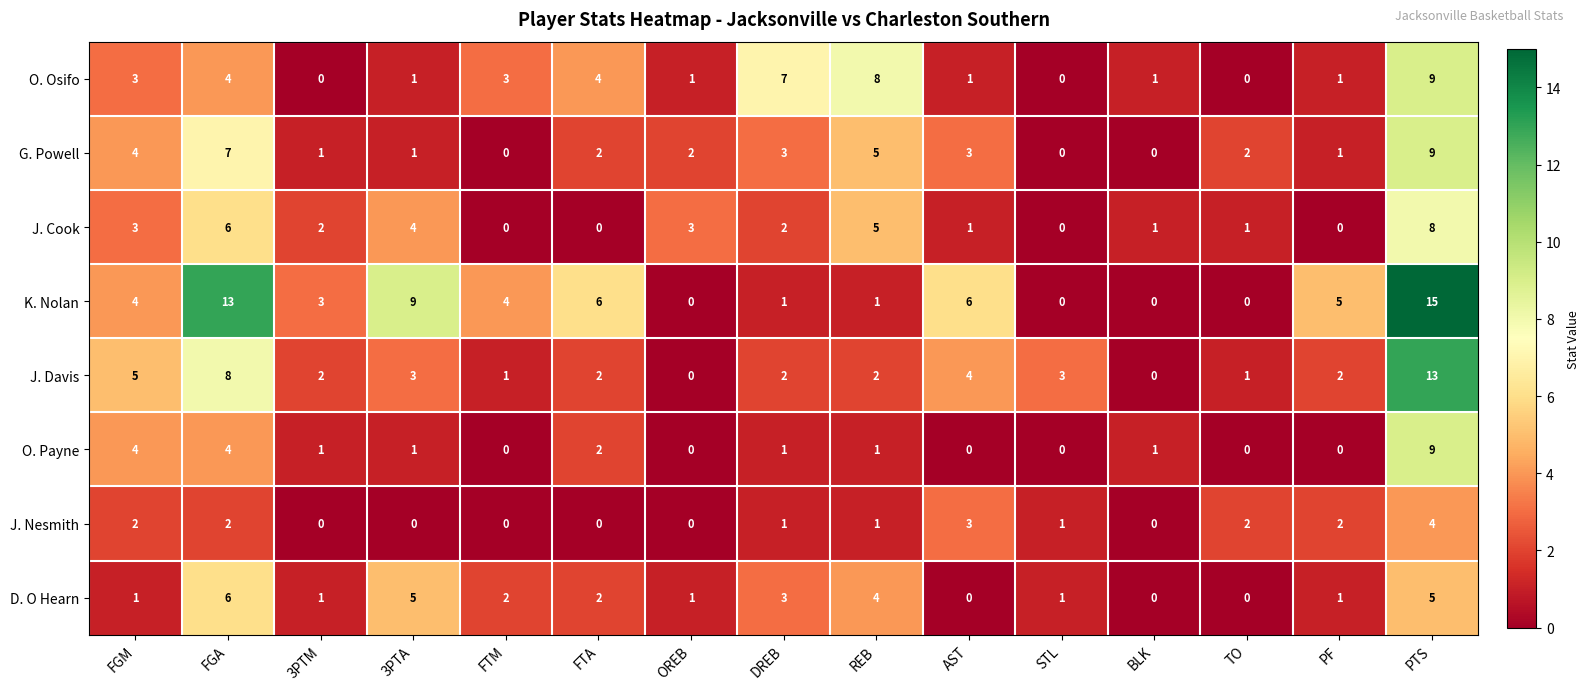

Is it true that J. Davis equals 2 at REB?

True